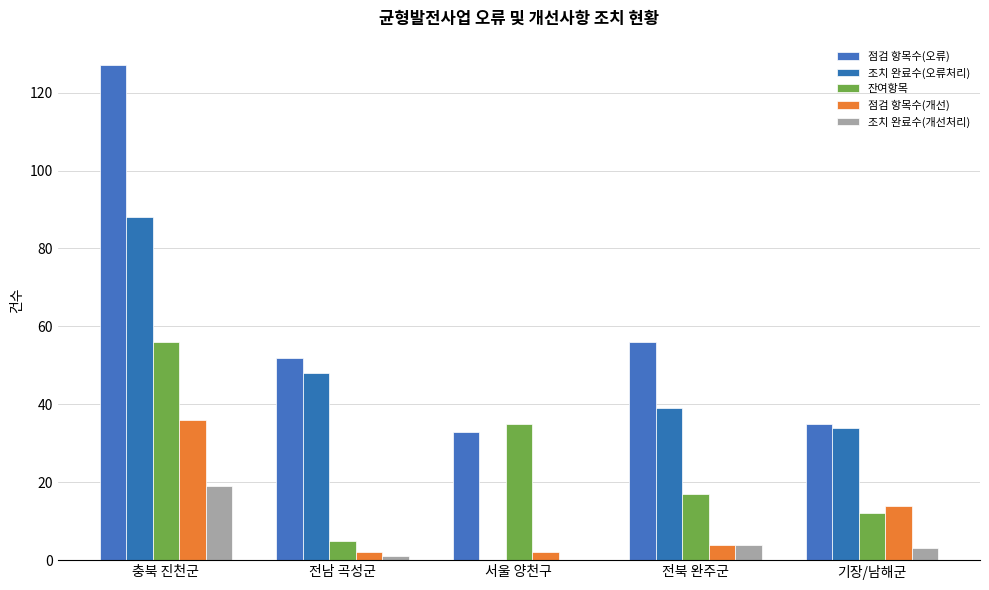

Are the bars grouped side by side (vs. stacked)?

Yes